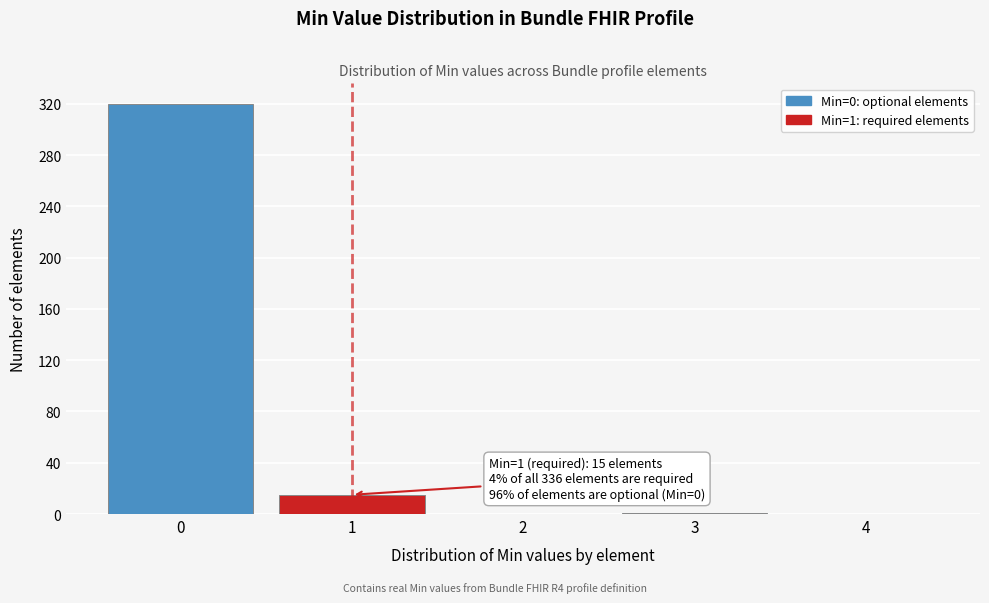

The value at 2 is 0. True or false?

True